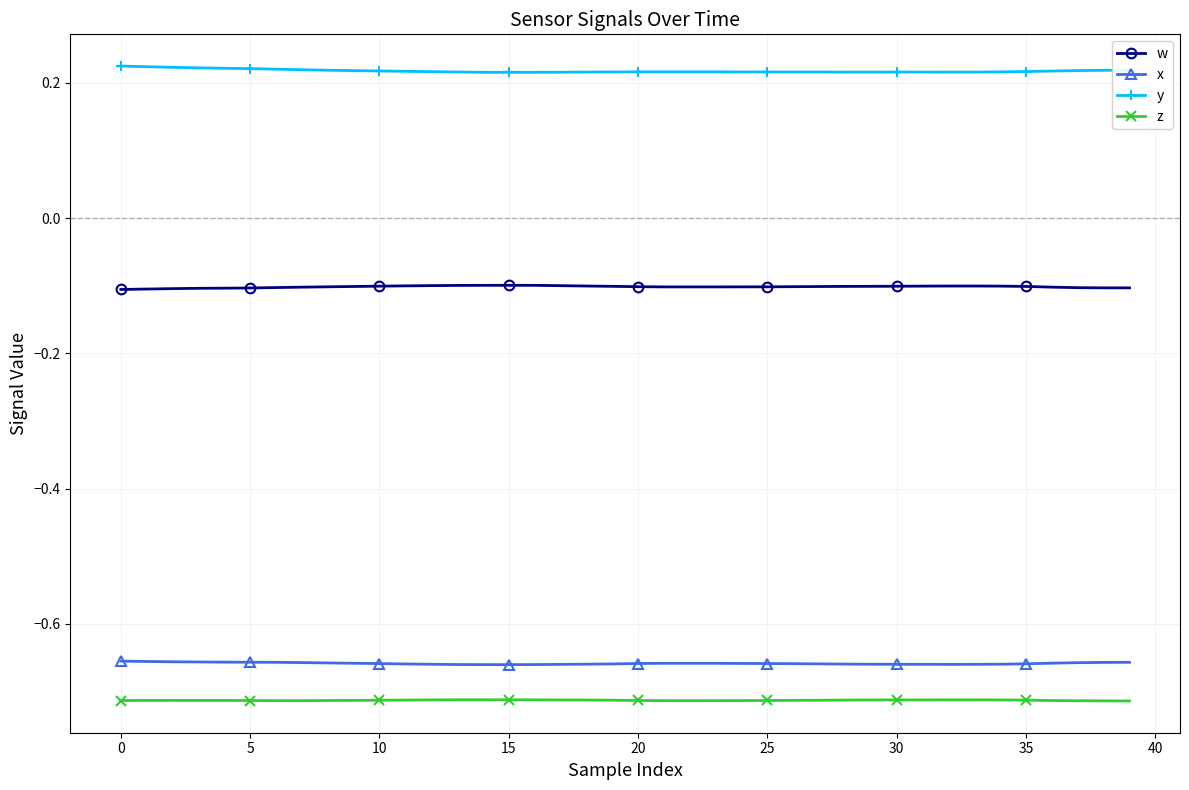

What are all the series names shown in the legend?

w, x, y, z